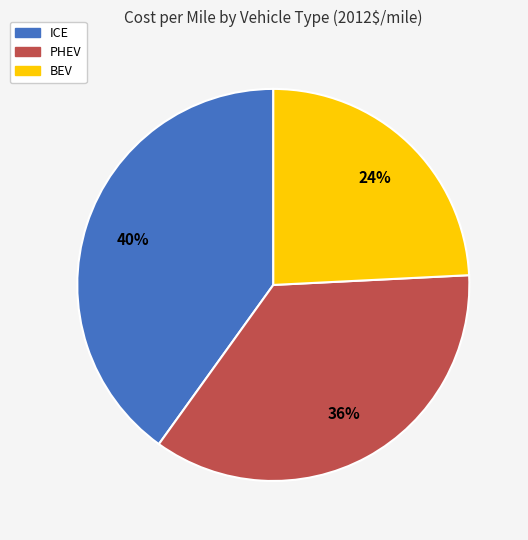

Does BEV account for over 50% of the chart?

No